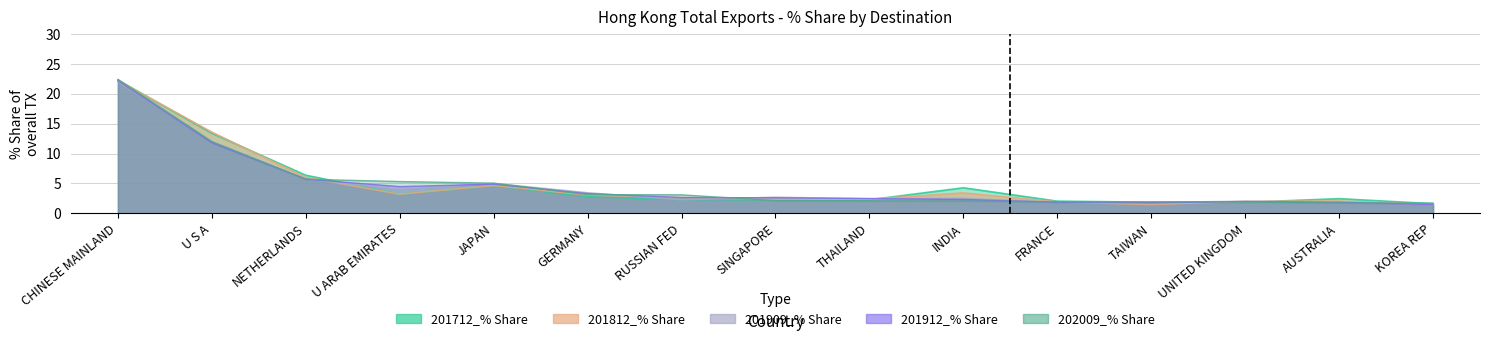

True or false: 201712_% Share has more than 0 interior local peaks.

True